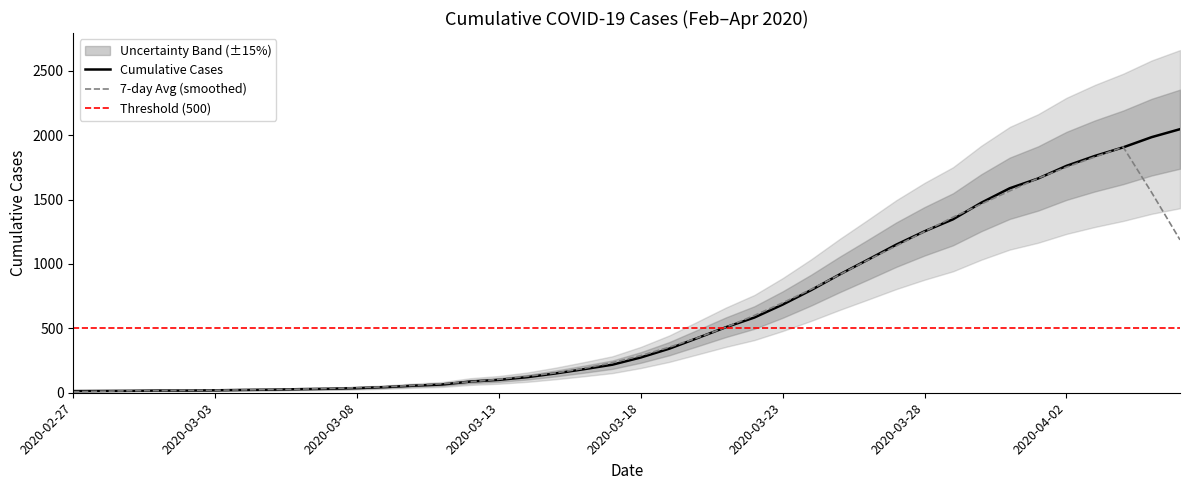

Count the number of values greater than 274.

19